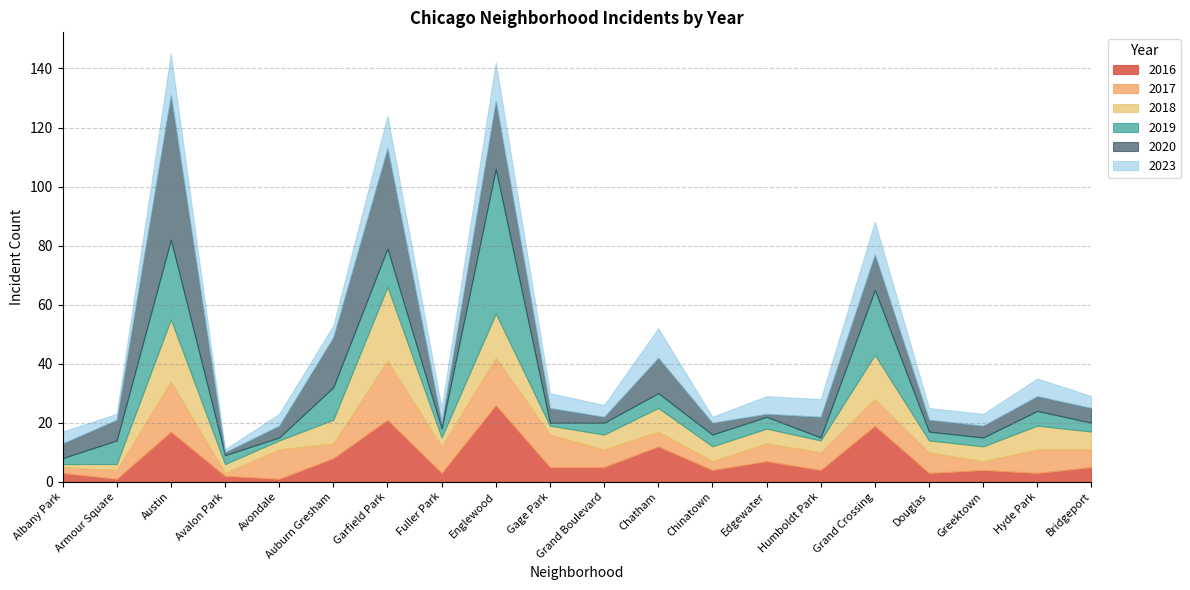

Reading left to right, list all the values displayed in this chart.

2019: 2	8	27	3	1	11	13	3	49	1	4	5	4	4	1	22	3	3	5	3
2020: 5	7	49	1	4	17	34	2	23	5	2	12	4	1	7	12	4	4	5	5
2018: 1	2	21	3	3	8	25	3	15	3	5	8	5	5	4	15	4	5	8	6
2017: 2	3	17	1	10	5	20	9	16	11	6	5	3	6	6	9	7	3	8	6
2016: 3	1	17	2	1	8	21	3	26	5	5	12	4	7	4	19	3	4	3	5
2023: 4	2	14	1	4	4	11	5	13	5	4	10	2	6	6	11	4	4	6	4